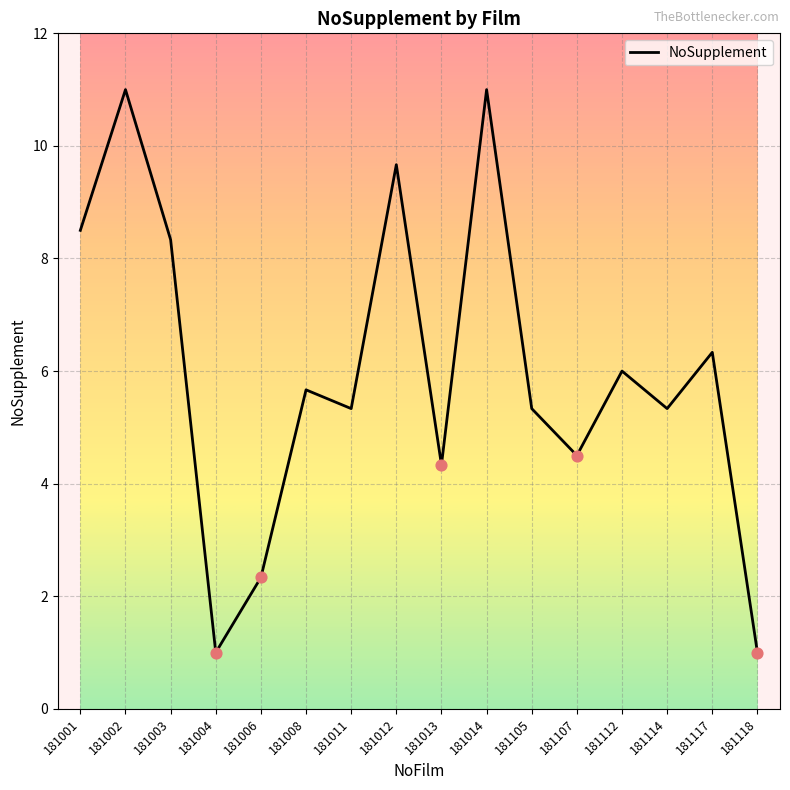

Which has a higher value, 181112 or 181105?

181112